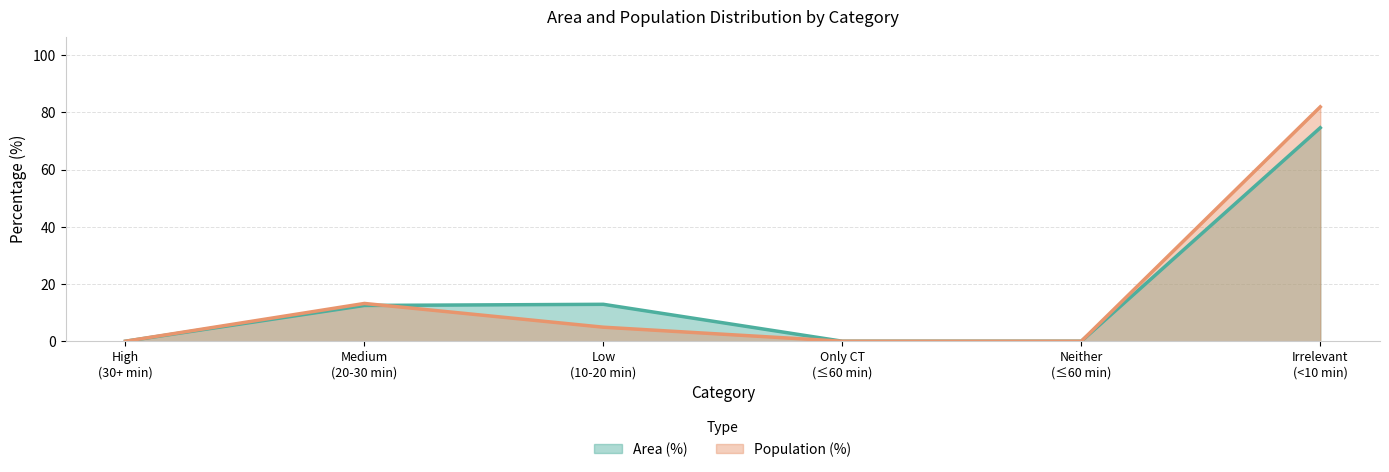

Which series has the widest spread of values?

Population (%)